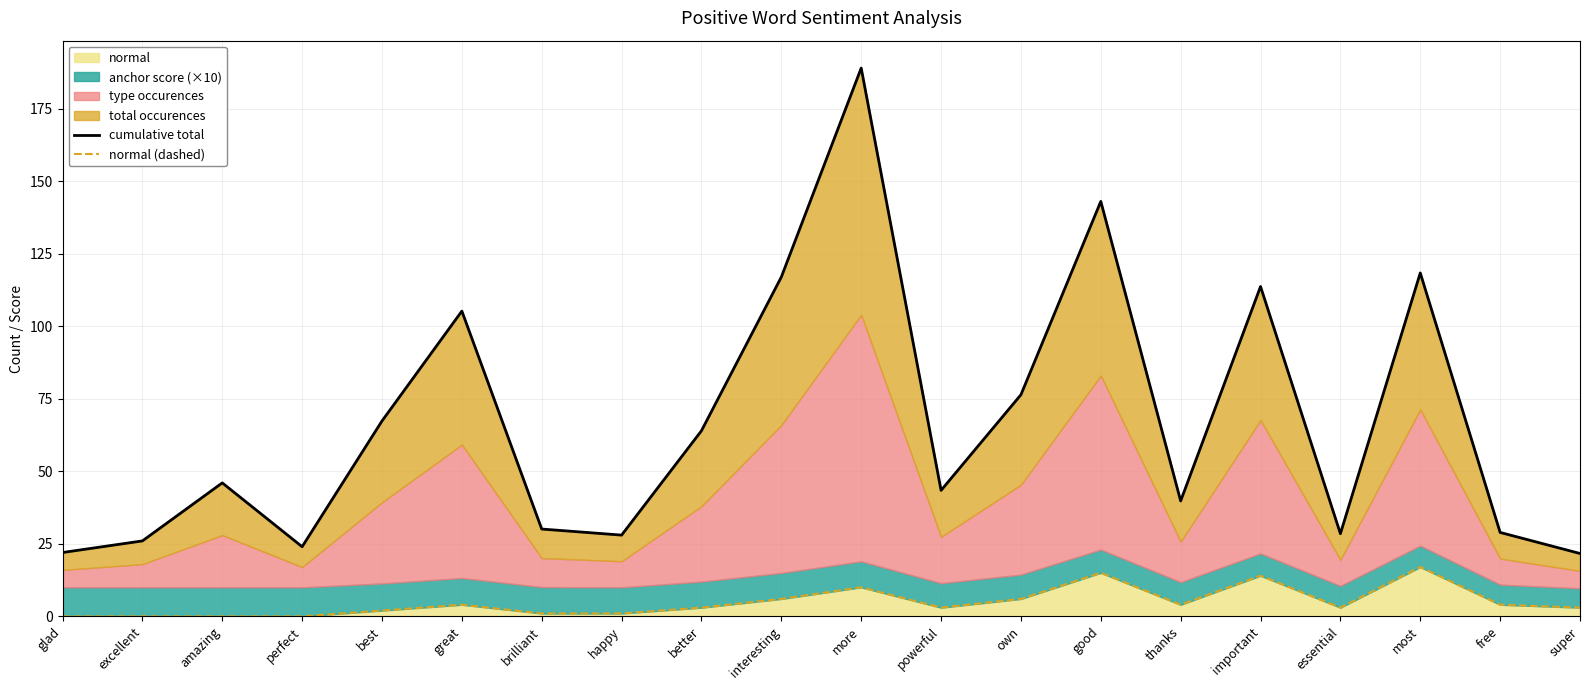

What is the label of the 6th point from the right?

thanks